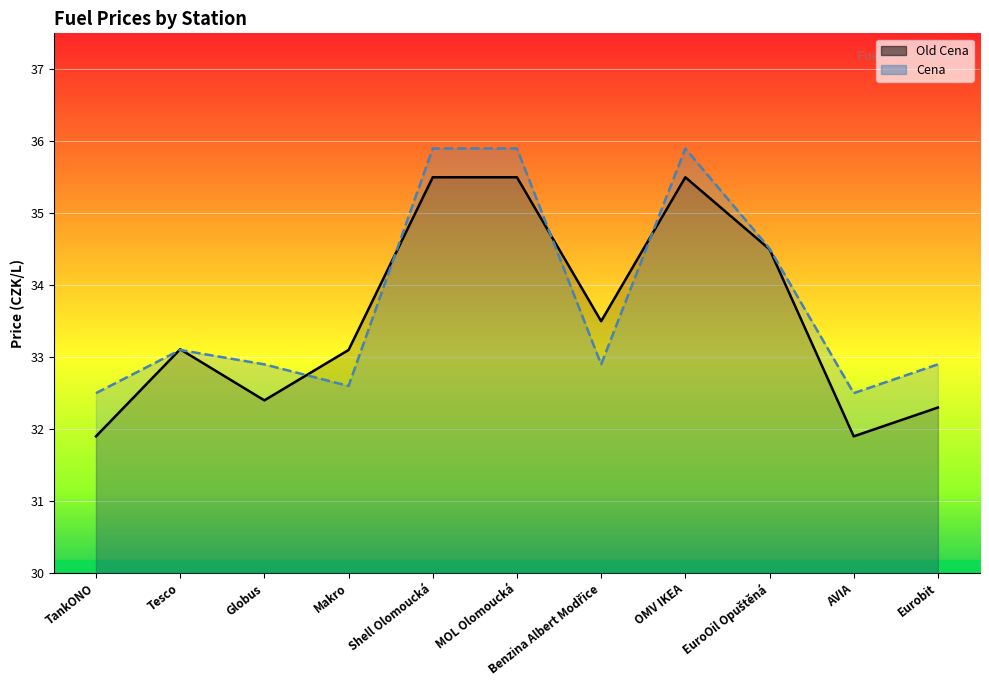

How many interior local peaks does the Cena series have?

2